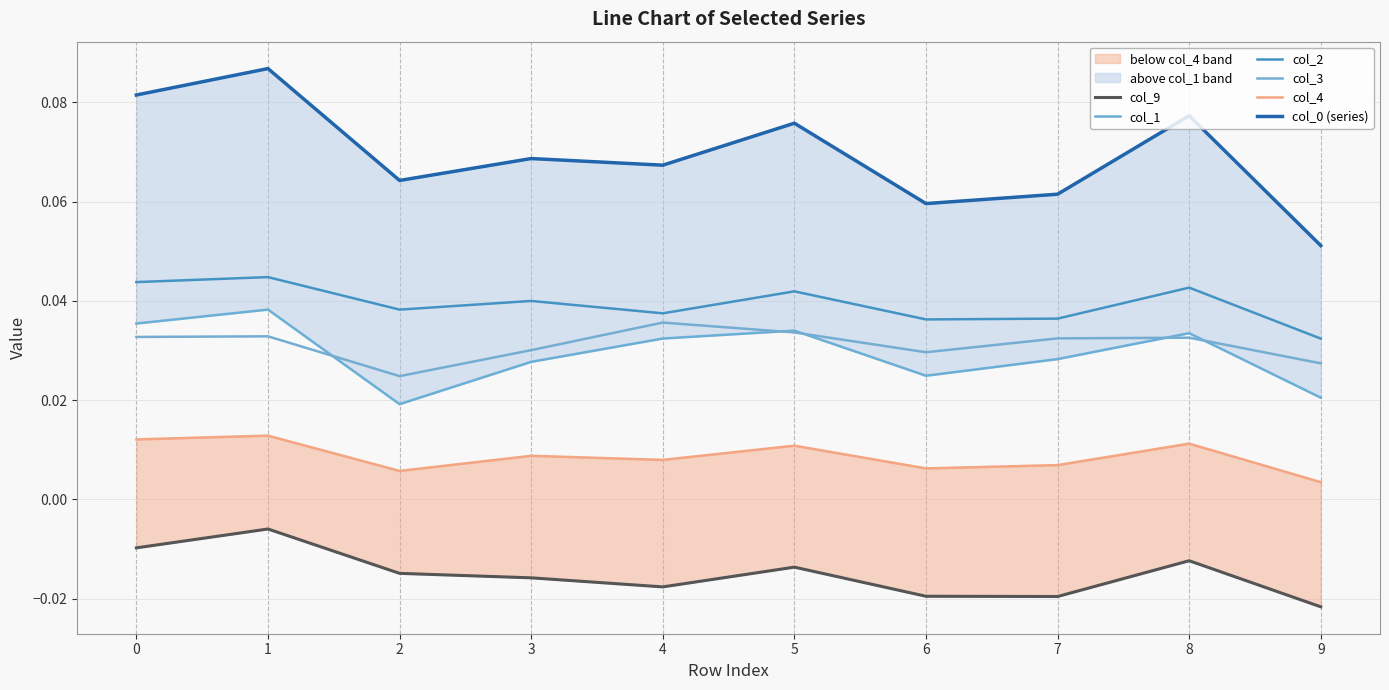

True or false: col_3 and col_4 cross at least once.

False